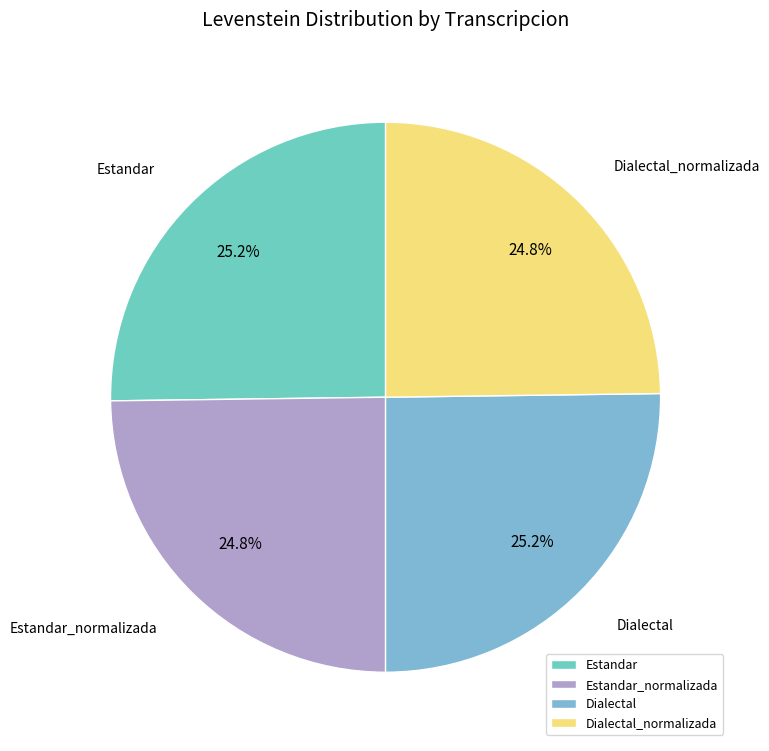

How many segments does this pie chart have?

4